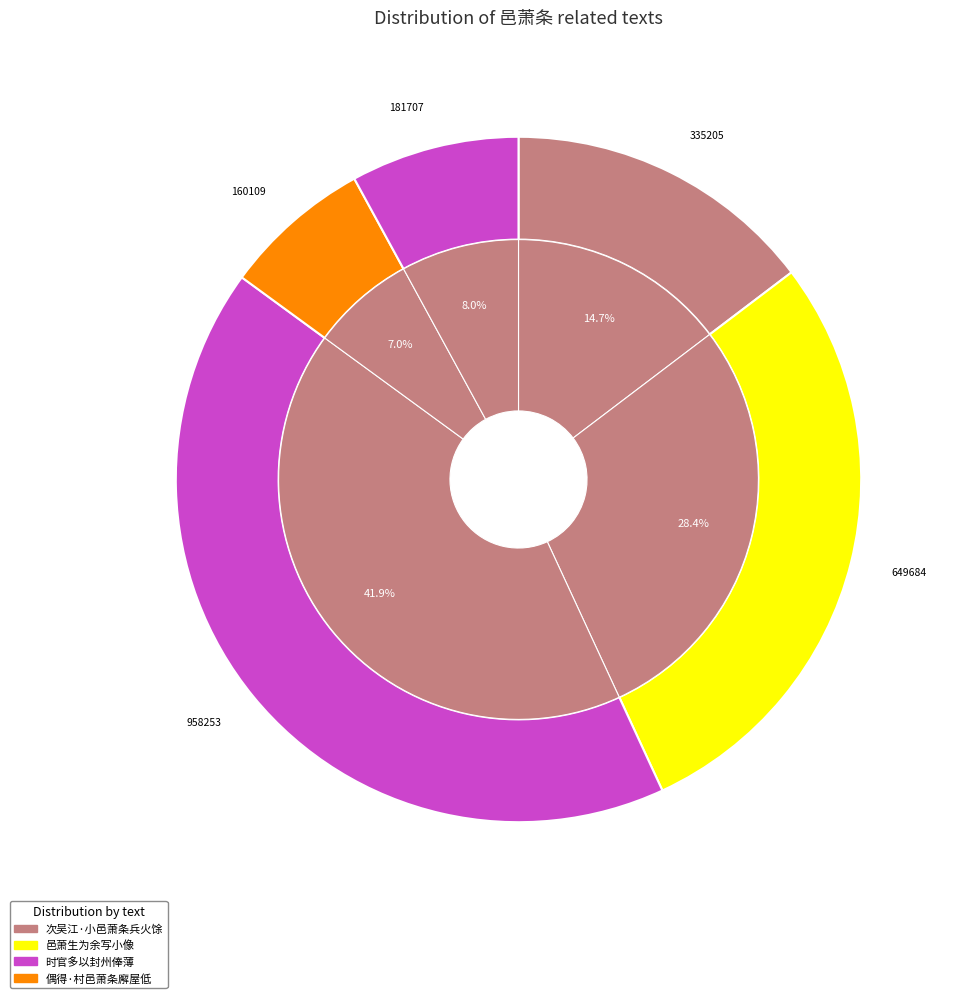

Which slice is the largest?

时官多以封州俸薄井邑萧条居处湫隘为叹观如闻而赋之